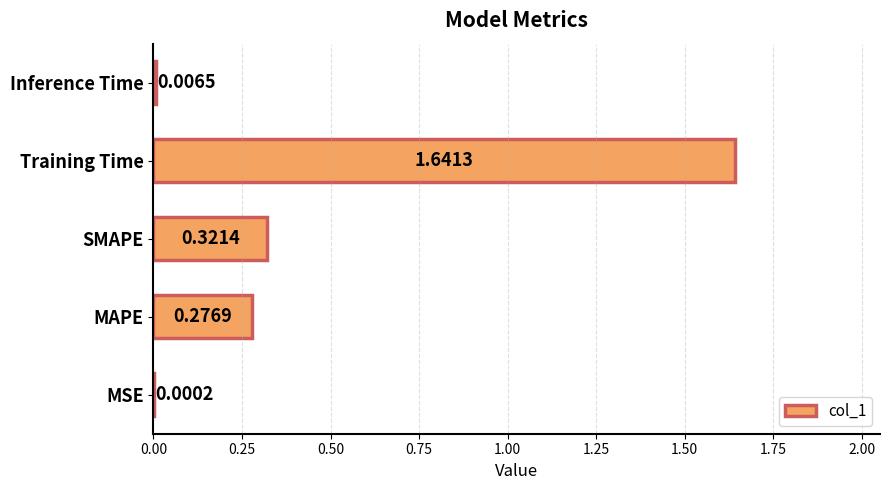

Where is the data nearest to the value 0?

MSE